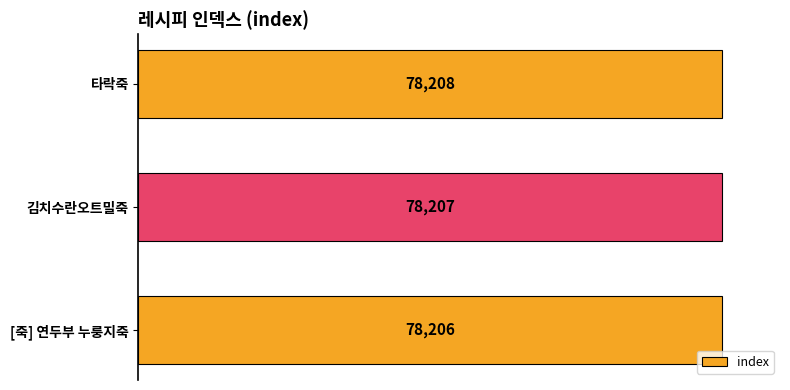

Is it true that the value at 김치수란오트밀죽 is 78207?

True